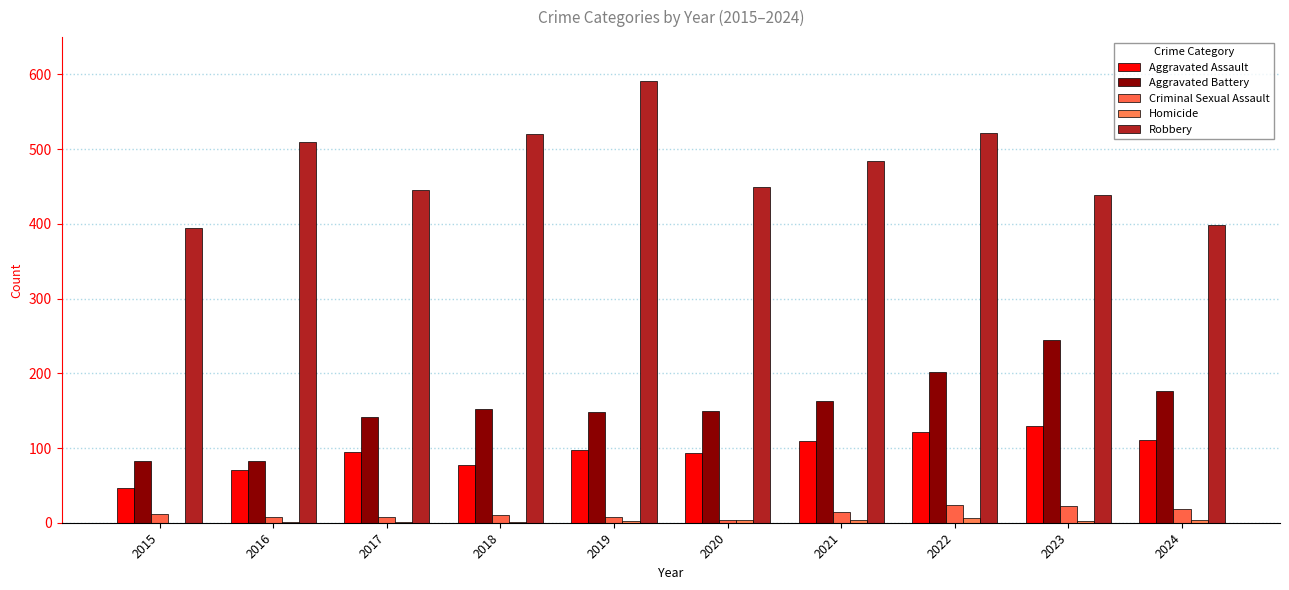

Are the bars horizontal?

No